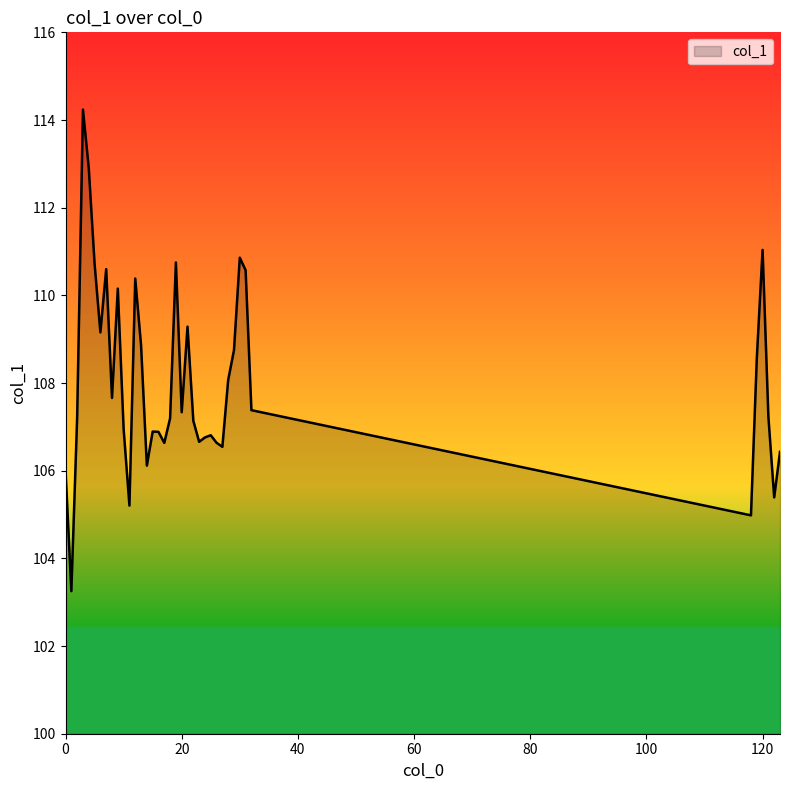

What is the greatest value displayed?

114.2